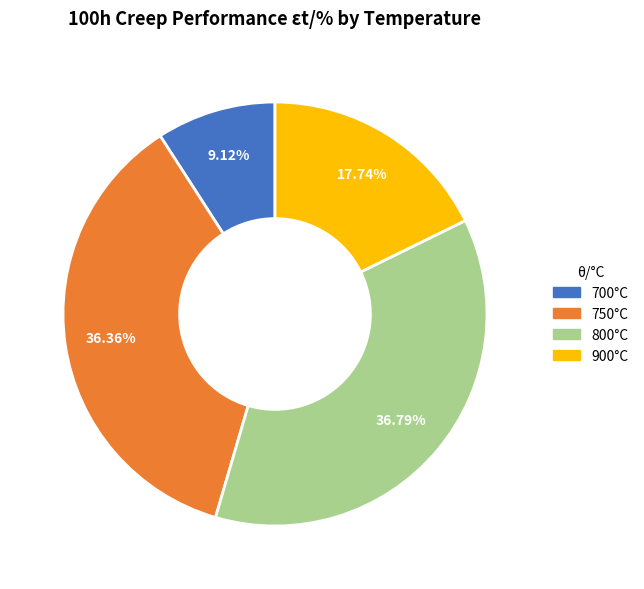

How many segments does this pie chart have?

4